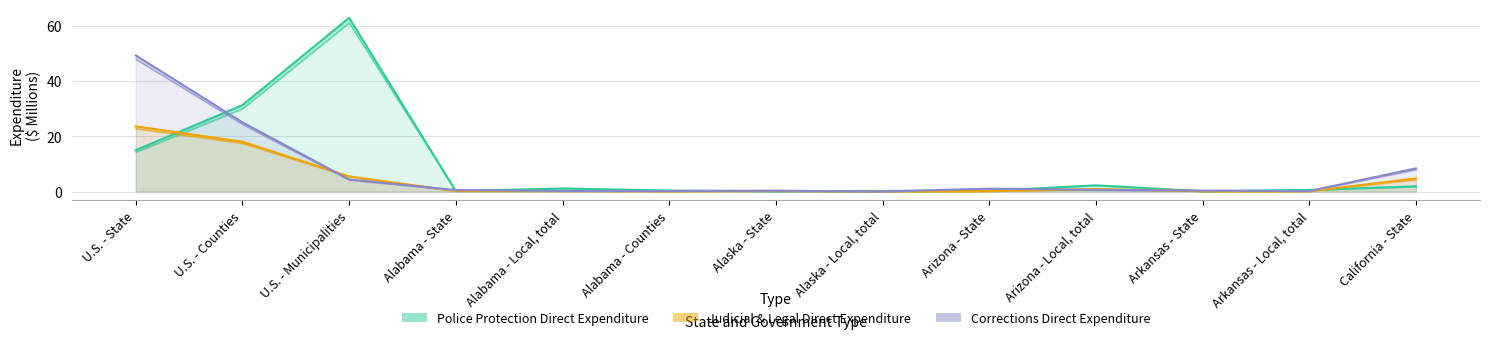

What are all the series names shown in the legend?

Police Protection Direct Expenditure, Judicial & Legal Direct Expenditure, Corrections Direct Expenditure